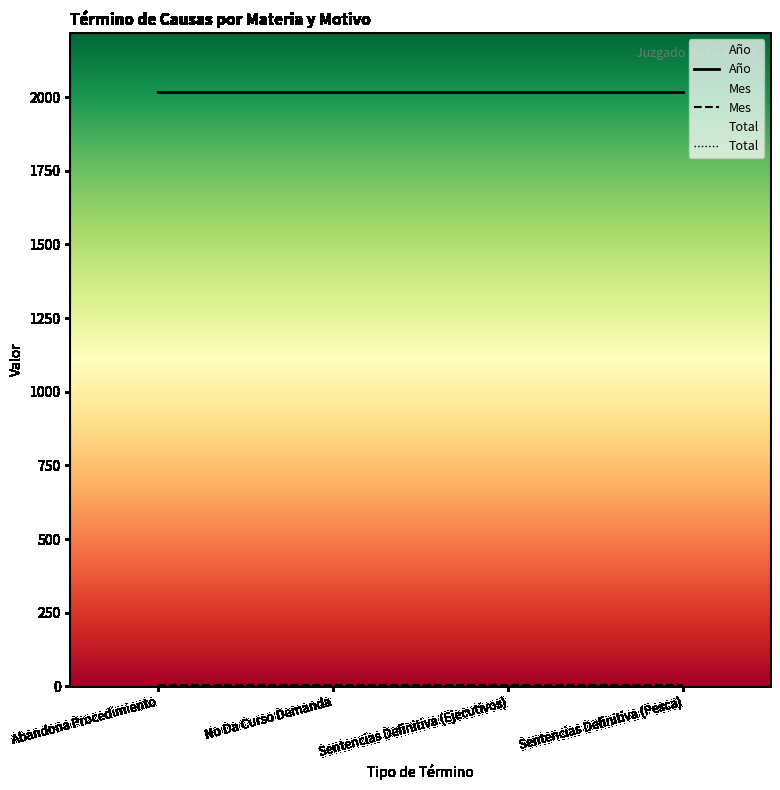

Between No Da Curso Demanda and Sentencias Definitiva (Pesca), which is larger?

No Da Curso Demanda